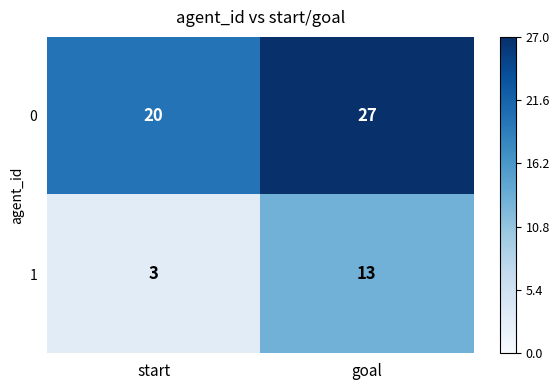

Reading left to right, what are all the values shown in this chart?

0: start=20	goal=27
1: start=3	goal=13